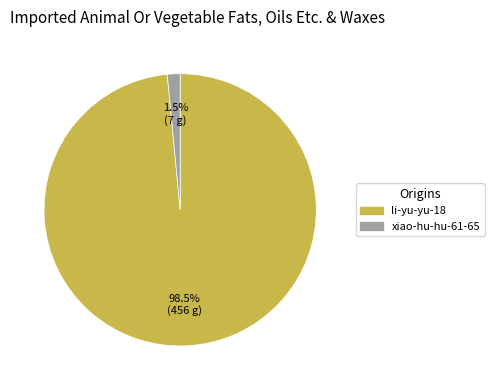

Between li-yu-yu-18 and xiao-hu-hu-61-65, which is larger?

li-yu-yu-18